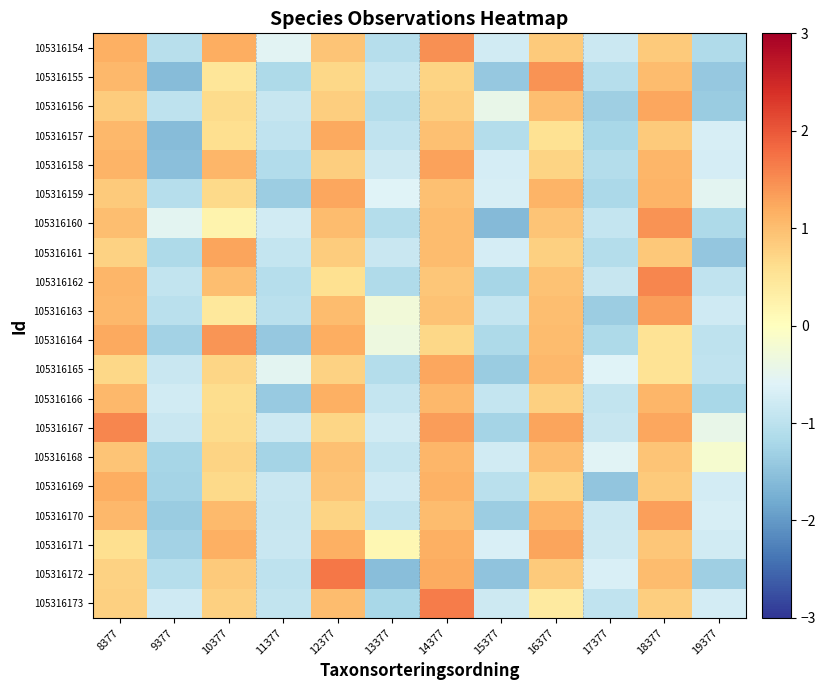

At how many categories does at least one series exceed 0?

7